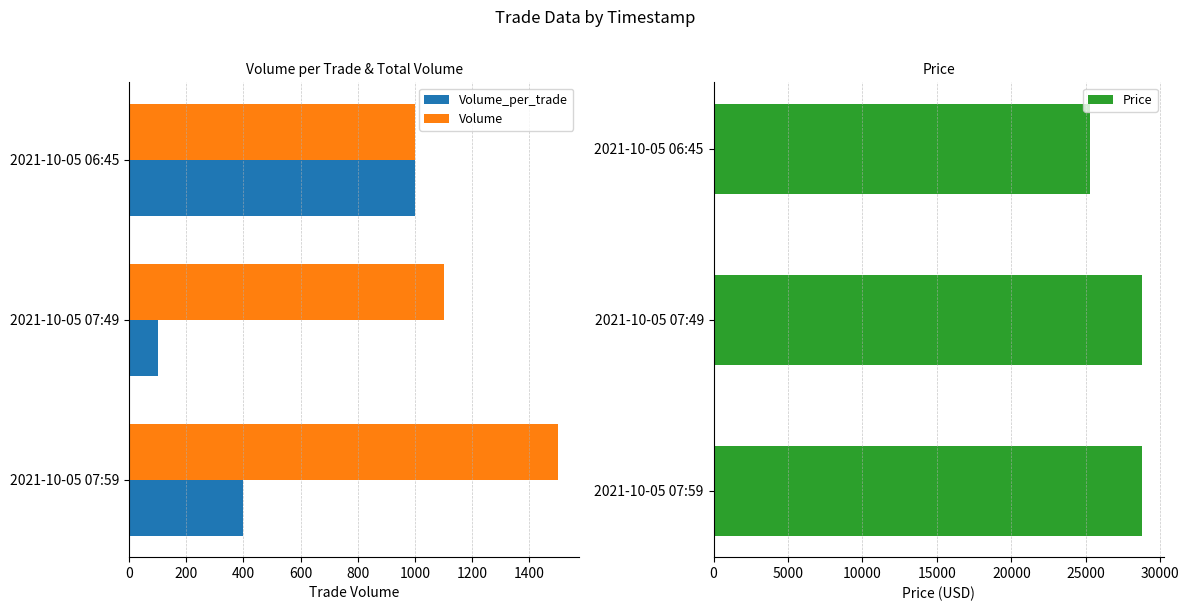

Where is Volume nearest to the value 1250?

2021-10-05 07:49